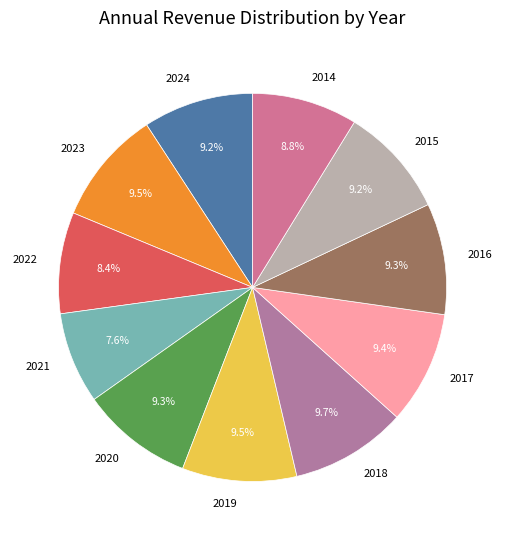

How much of the chart is everything except 2019?

90.5%